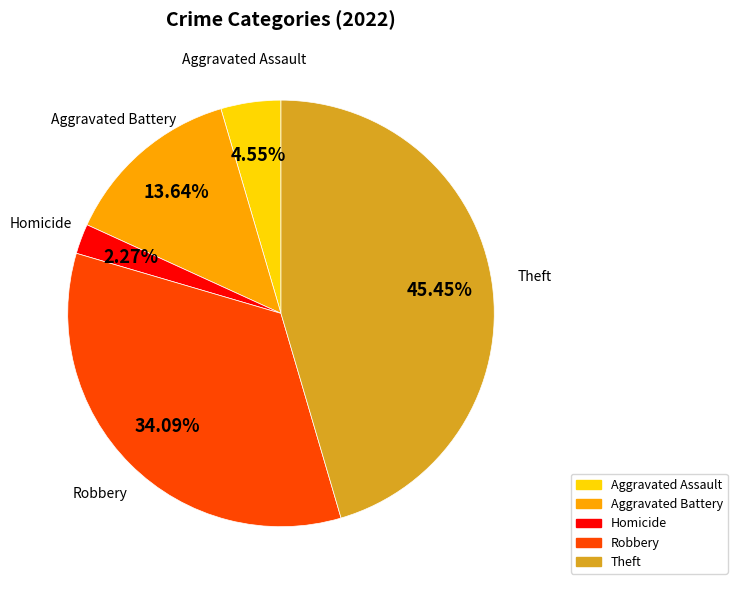

What percentage is the Robbery slice, to the nearest percent?

34%